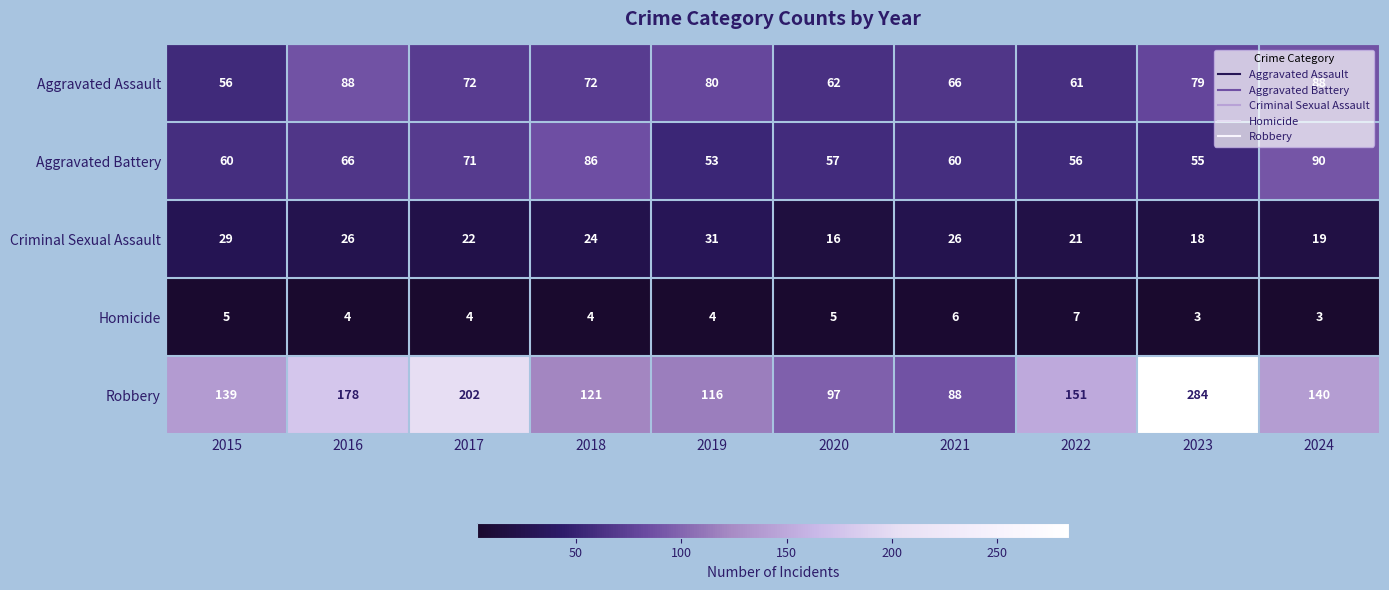

What is the minimum value shown in the chart?

3